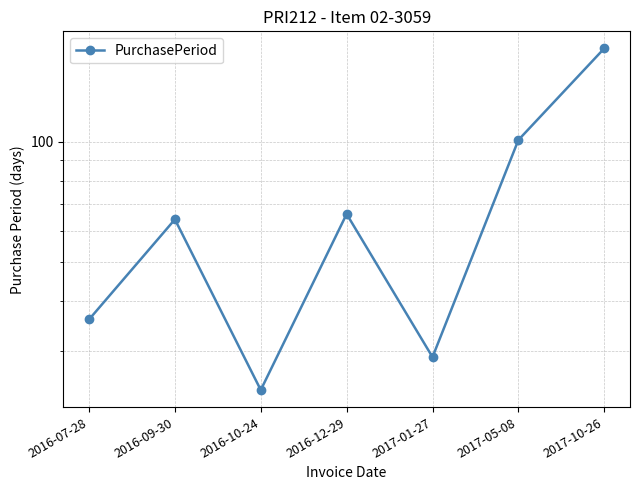

Rank the categories by value from highest to lowest.

2017-10-26, 2017-05-08, 2016-12-29, 2016-09-30, 2016-07-28, 2017-01-27, 2016-10-24